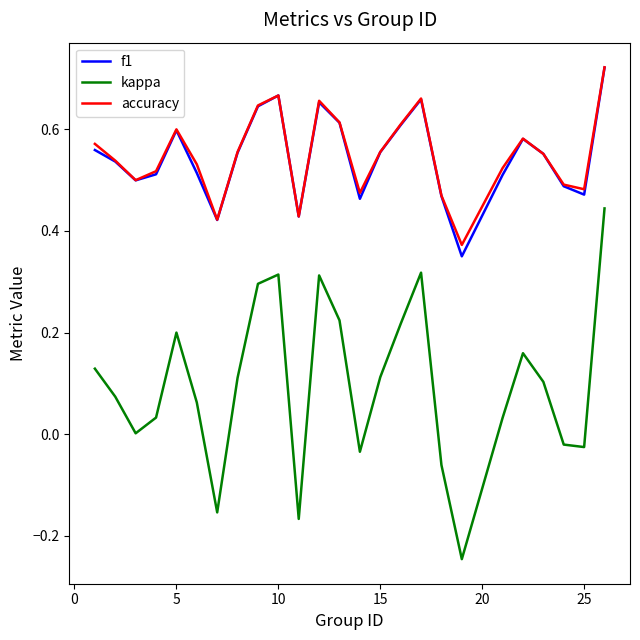

Which series has the widest spread of values?

kappa